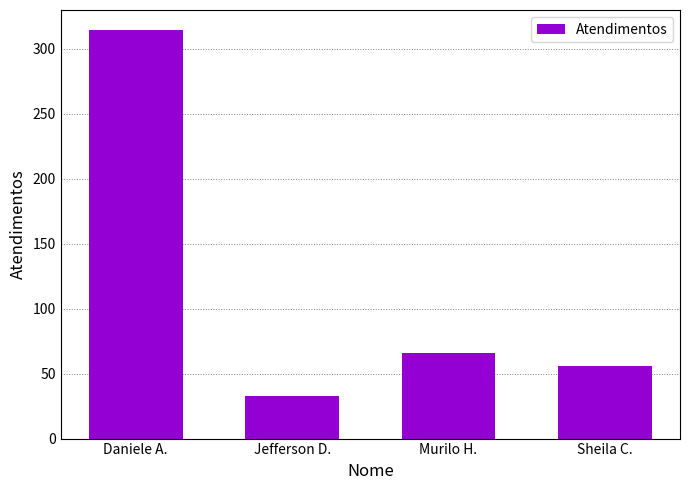

Reading left to right, extract all data points from this chart.

314	33	66	56